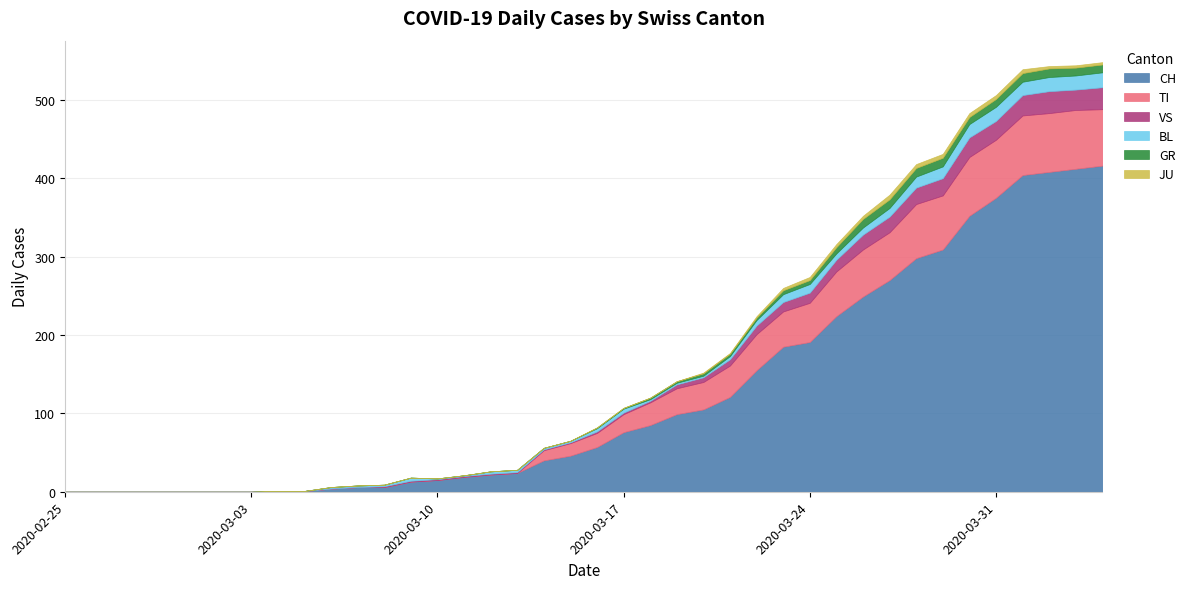

True or false: BL has a value of 11 at 2020-03-24.

True